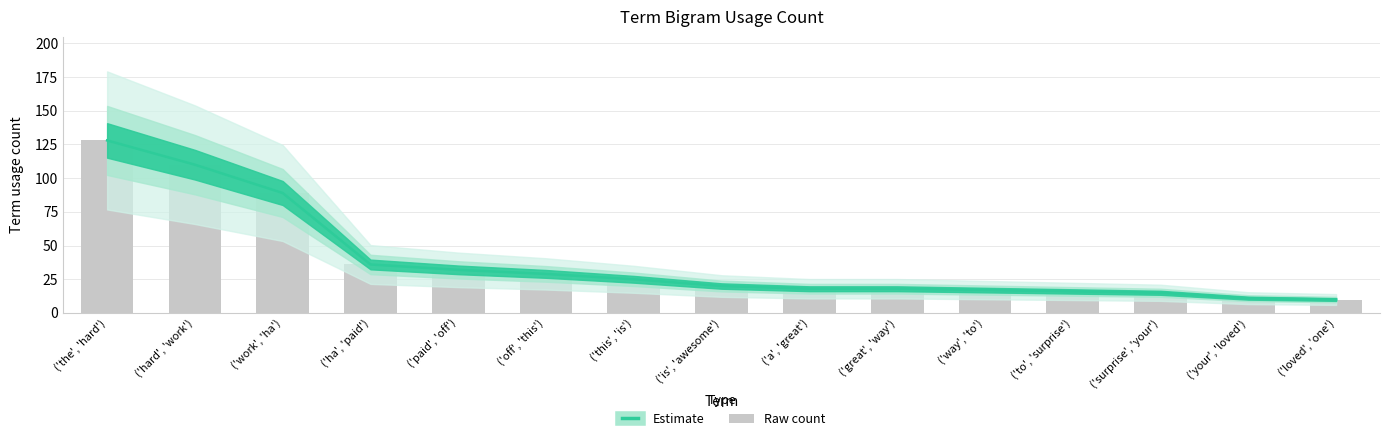

What is the average value?

38